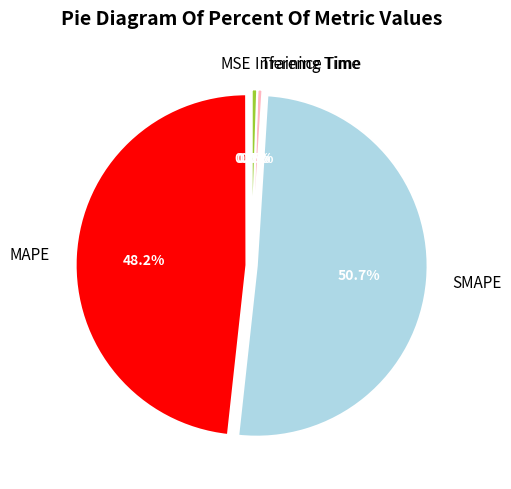

What is the majority slice?

SMAPE